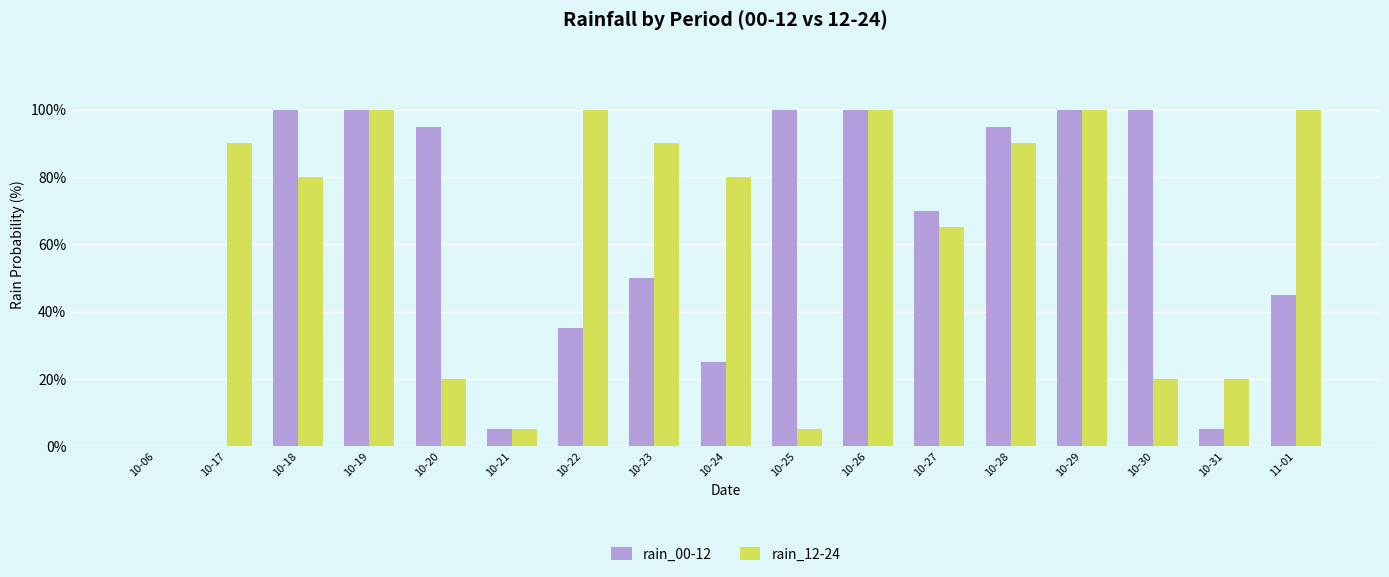

What is the sum of the rain_12-24 values at 10-23 and 10-24?

170